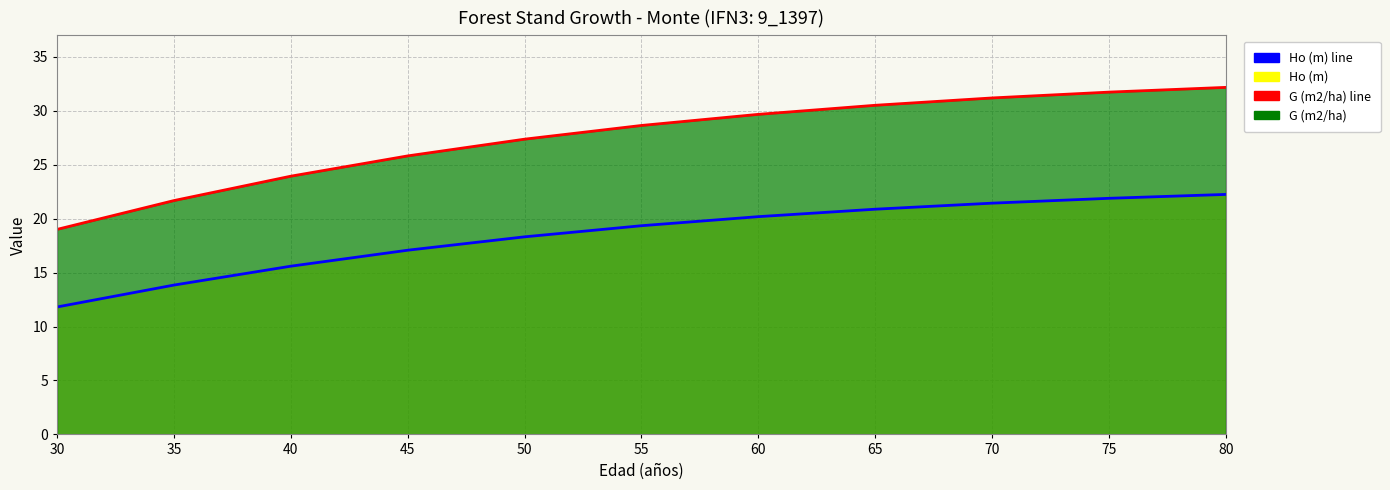

Reading right to left, extract all data points from this chart.

Ho (m) line: 80=22.2	75=21.9	70=21.4	65=20.9	60=20.2	55=19.3	50=18.3	45=17.1	40=15.6	35=13.8	30=11.8
G (m2/ha) line: 80=32.2	75=31.7	70=31.2	65=30.5	60=29.7	55=28.6	50=27.4	45=25.8	40=23.9	35=21.7	30=19.0